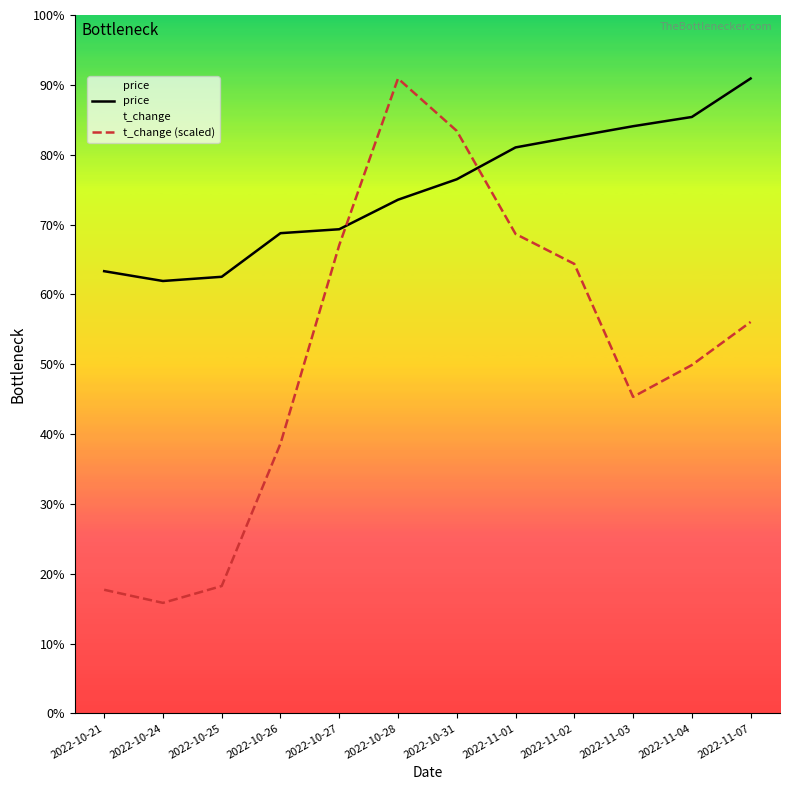

How many interior local valleys does the t_change (scaled) series have?

2